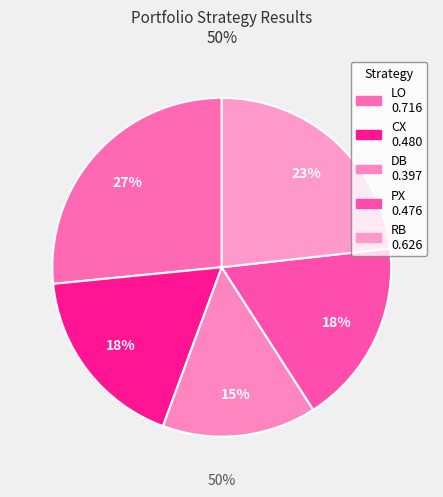

How many segments does this pie chart have?

5